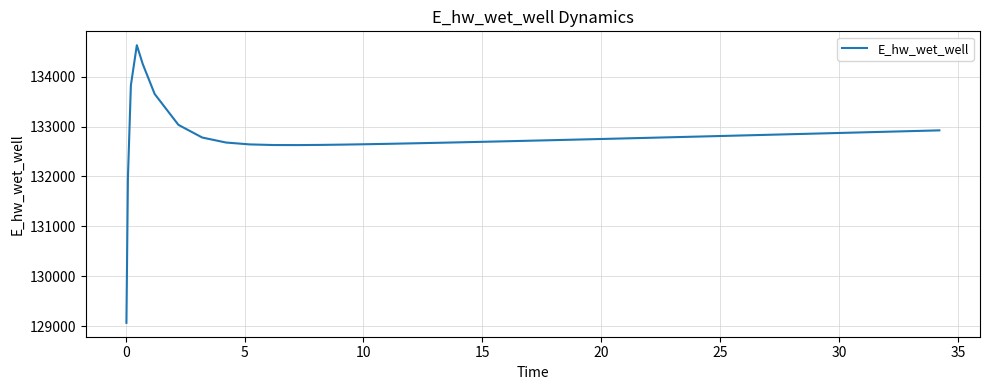

What is the difference between the maximum and minimum values?

5557.6